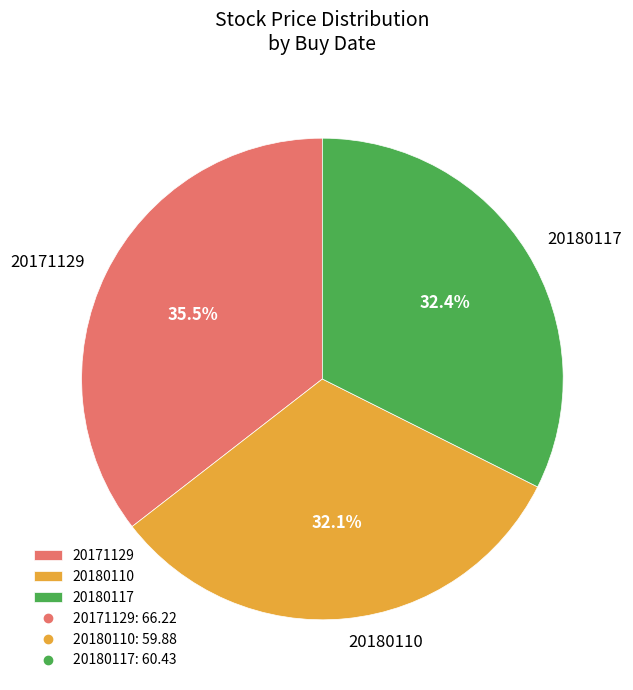

To the nearest percent, what is the combined percentage of 20180117 and 20180110?

64%